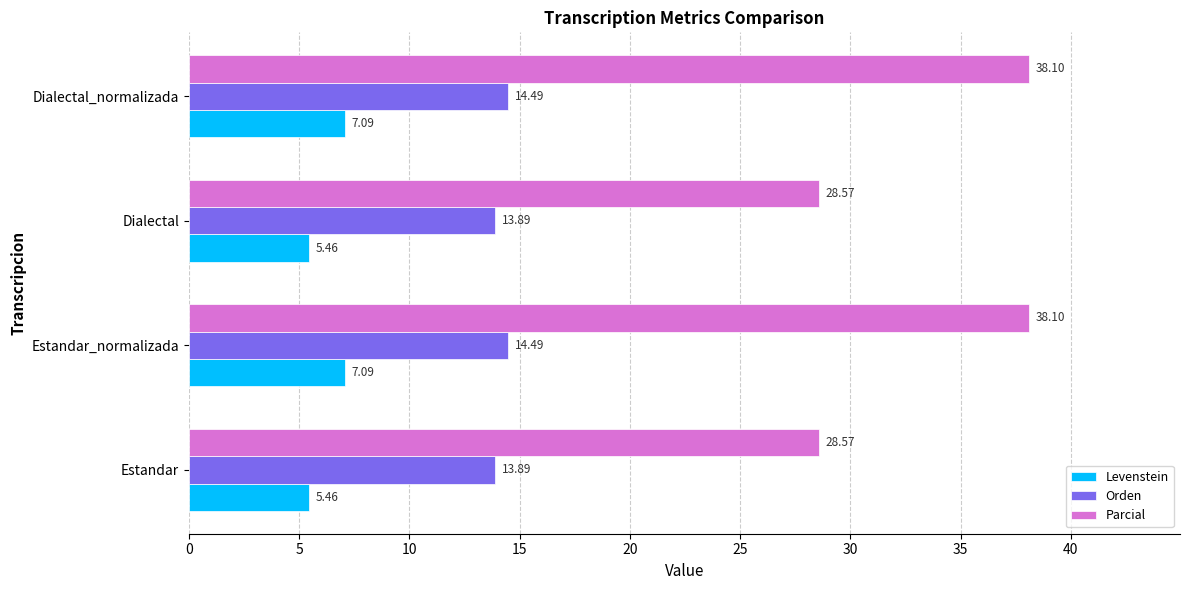

What is the sum of all Parcial values?

133.3